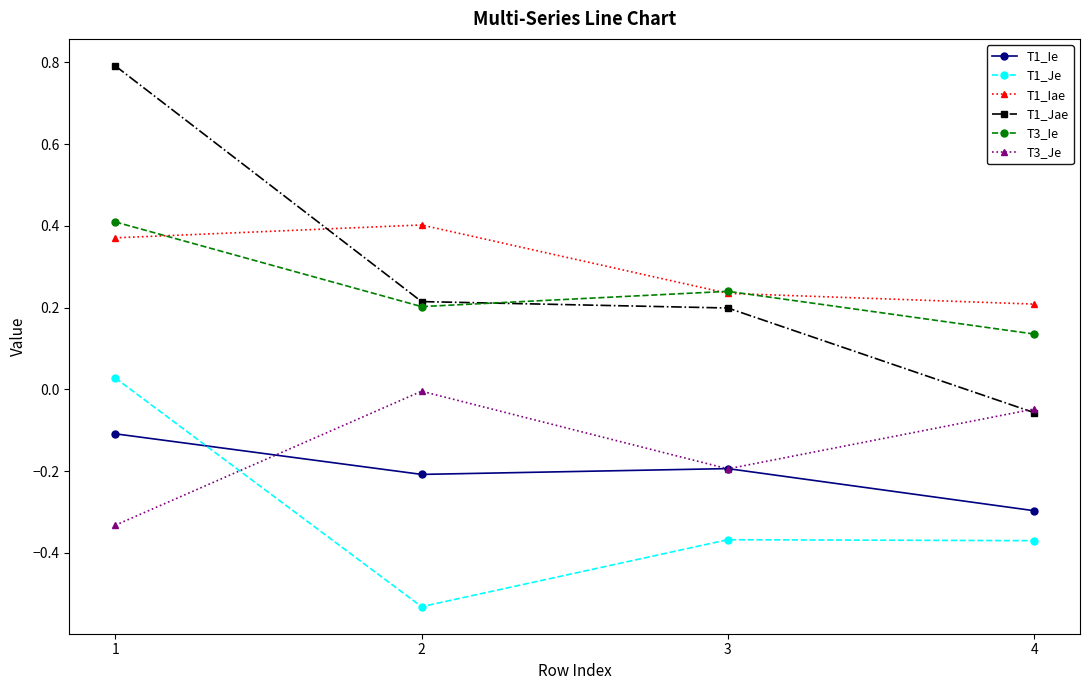

What are all the series names shown in the legend?

T1_Ie, T1_Je, T1_Iae, T1_Jae, T3_Ie, T3_Je